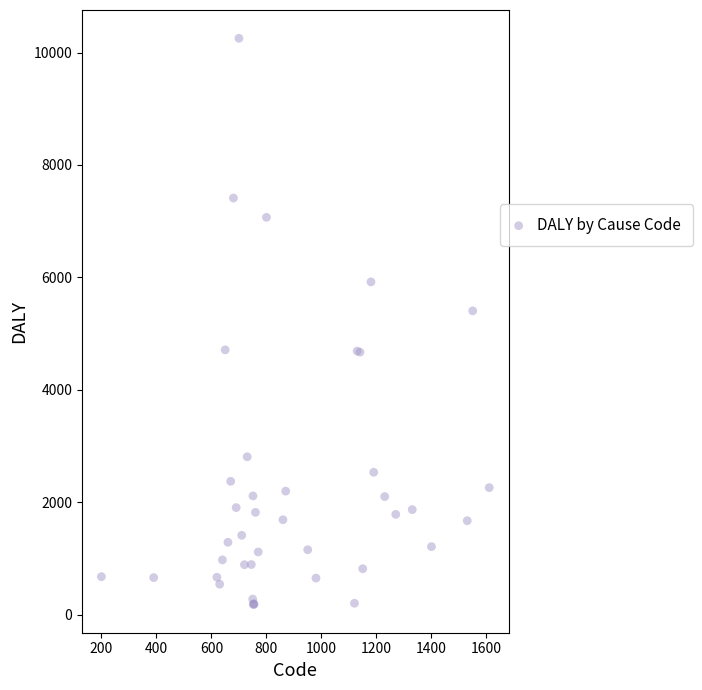

What Y value in the scatter plot is closest to 5217?

5405.4